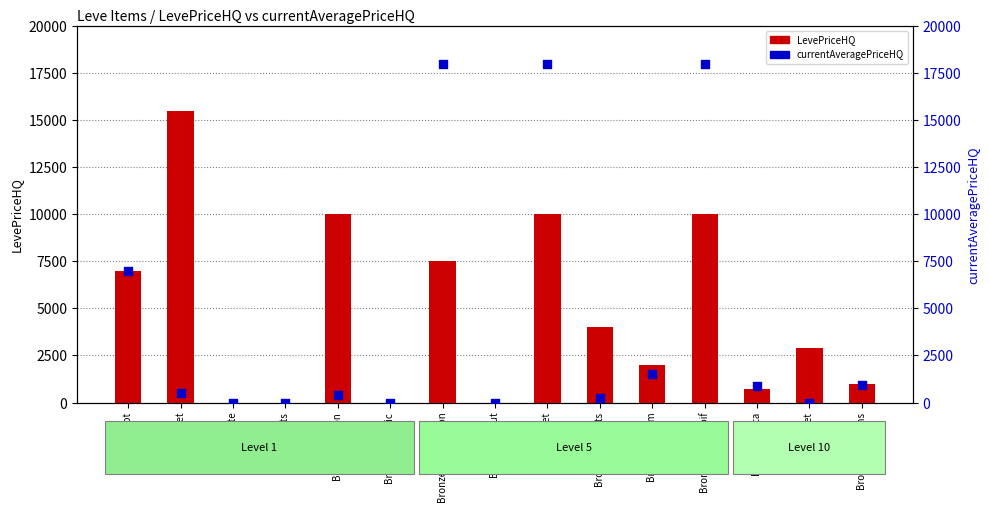

Which series has the largest Y range (max minus min)?

currentAveragePriceHQ